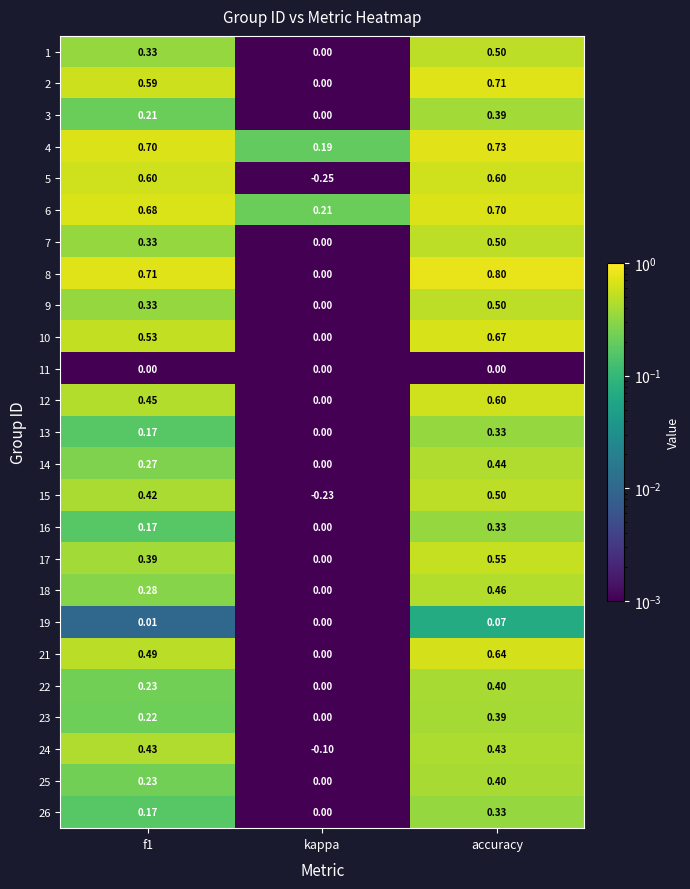

Which series has the largest range (max minus min)?

5